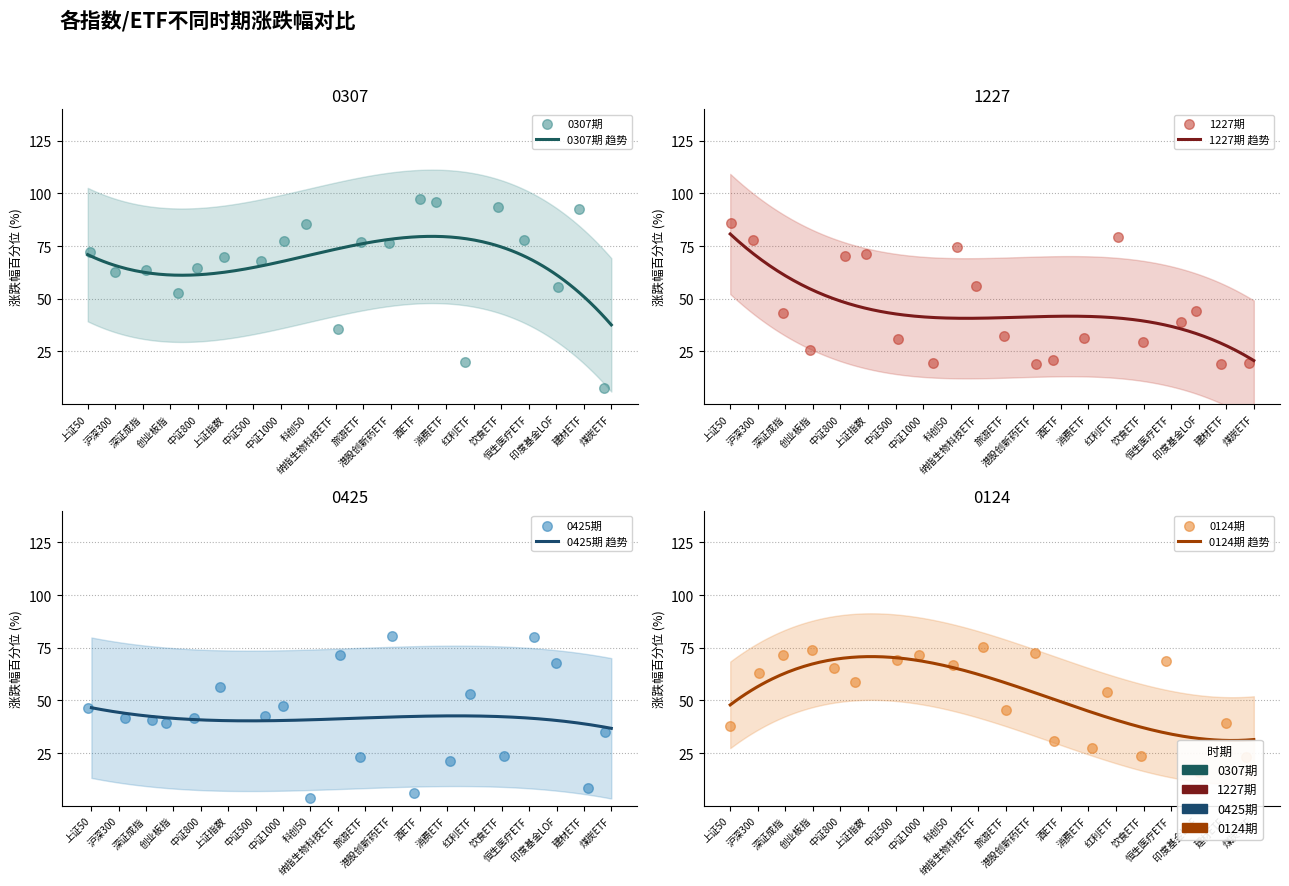

At which category is the sum across all series the highest?

恒生医疗ETF